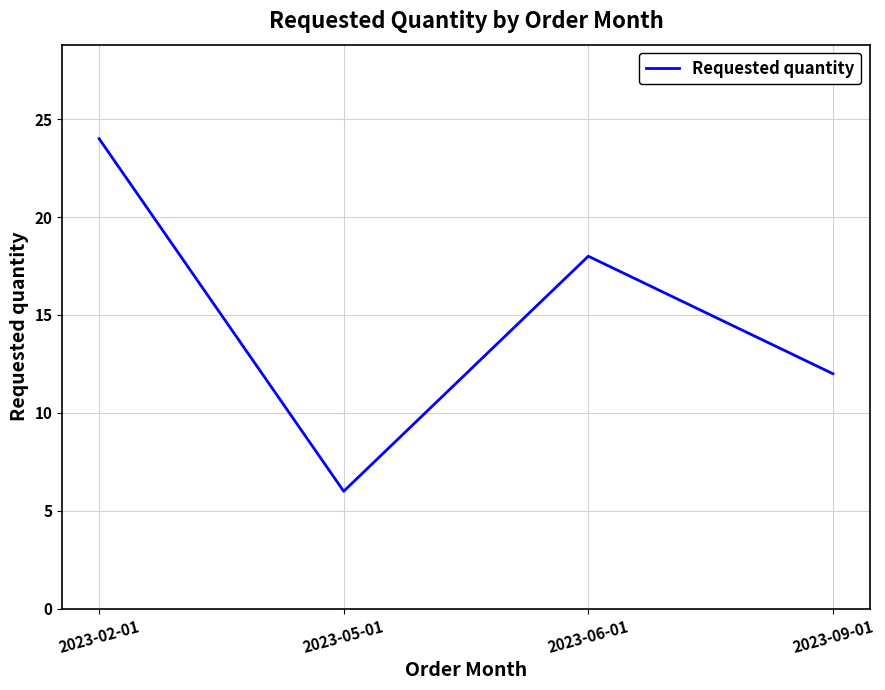

Which category has the lowest value across all series?

2023-05-01